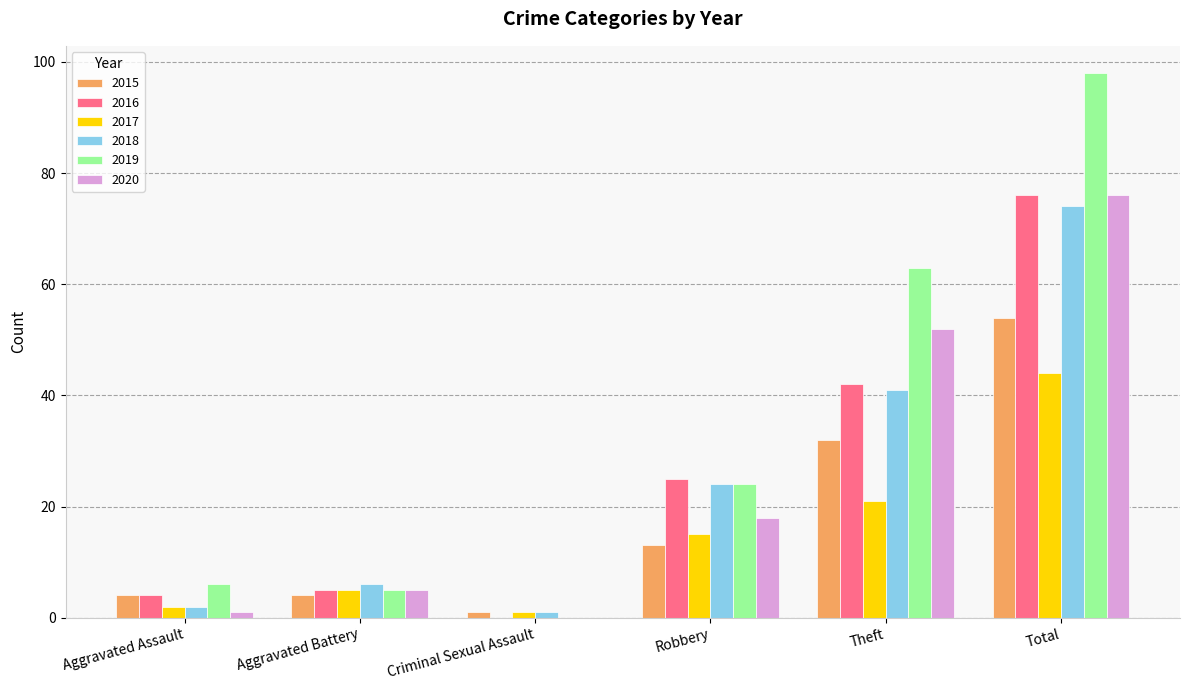

What is the average value of the 2016 series?

25